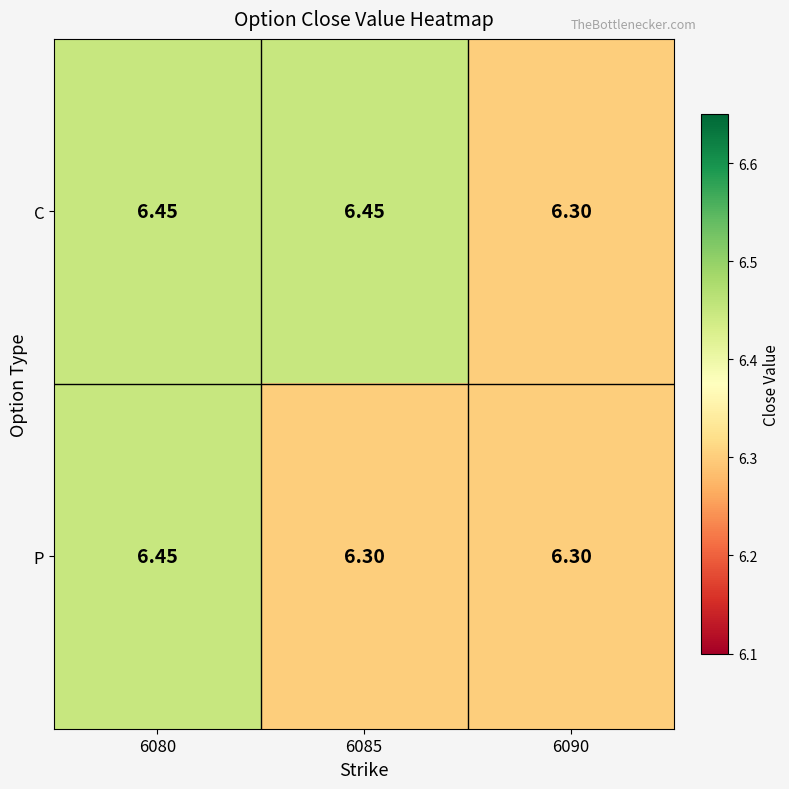

List the series in order of their overall mean, highest first.

C, P